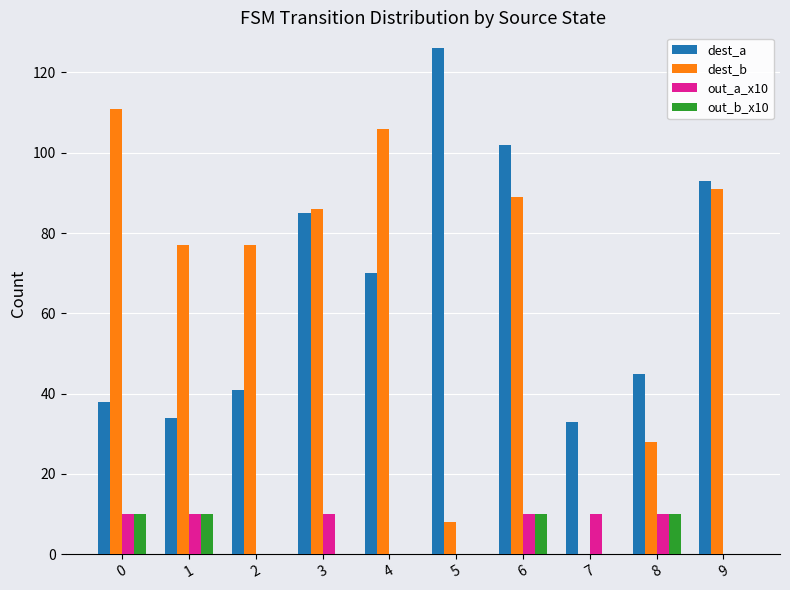

The value of dest_b at 4 is 48. True or false?

False